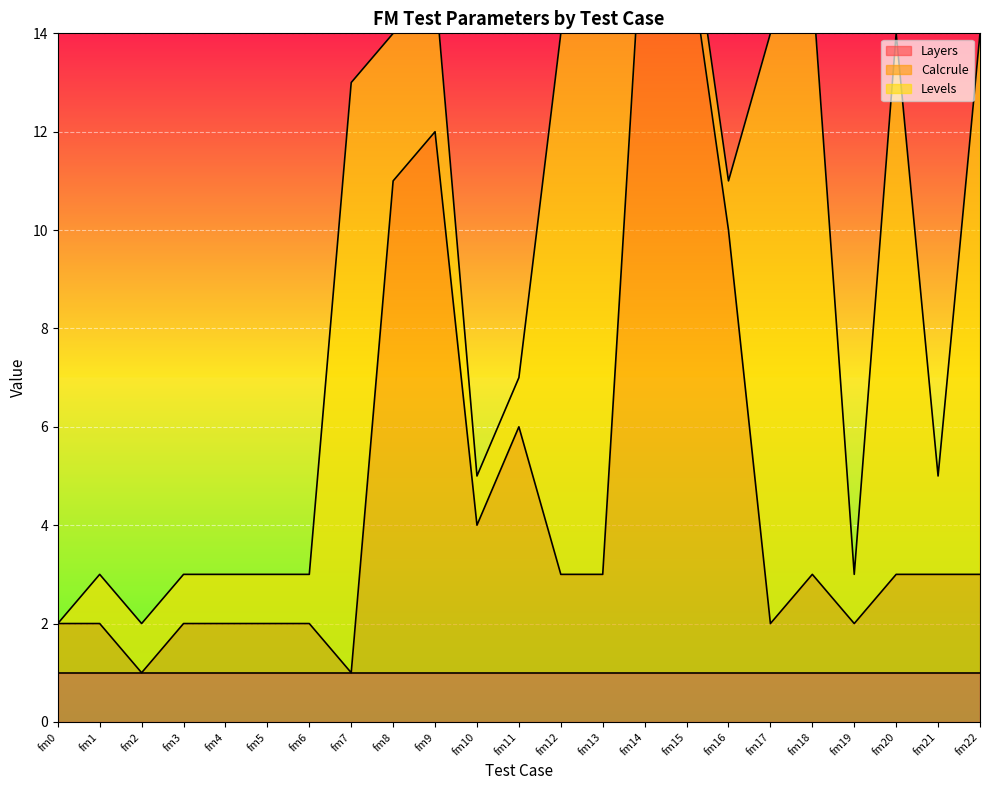

At which category is the sum across all series the highest?

fm14